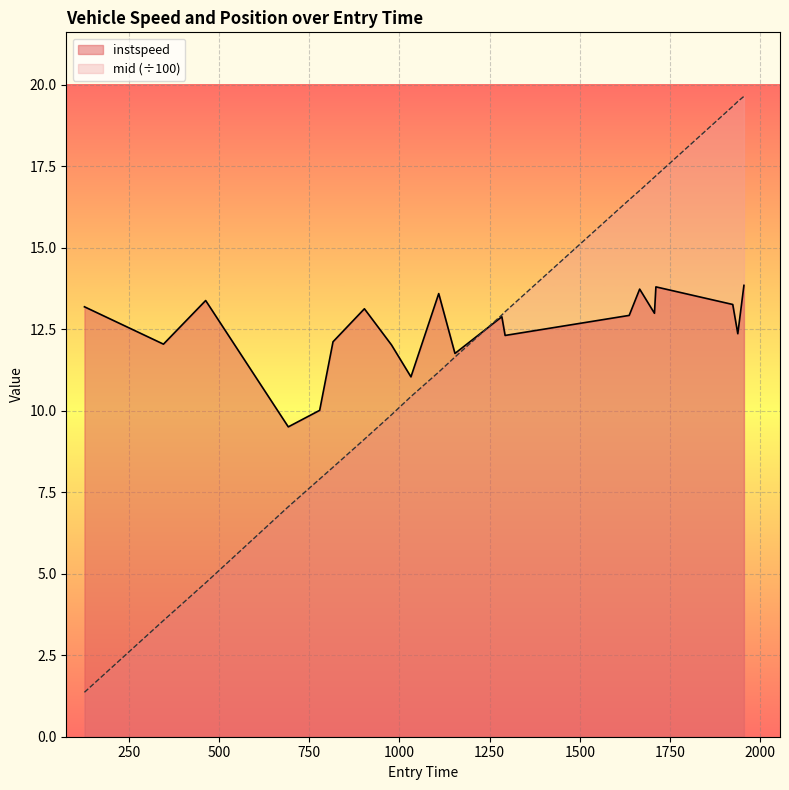

Reading left to right, what are all the values shown in this chart?

instspeed: 127=13.2	346=12.0	463=13.4	692=9.5	779=10.0	816=12.1	903=13.1	978=12.0	1032=11.0	1109=13.6	1154=11.8	1284=12.9	1293=12.3	1637=12.9	1666=13.7	1707=13.0	1711=13.8	1924=13.3	1938=12.4	1955=13.8
mid_offset: 127=1.4	346=3.6	463=4.7	692=7.1	779=7.9	816=8.3	903=9.1	978=9.9	1032=10.4	1109=11.2	1154=11.6	1284=12.9	1293=13.0	1637=16.5	1666=16.8	1707=17.2	1711=17.2	1924=19.3	1938=19.5	1955=19.6